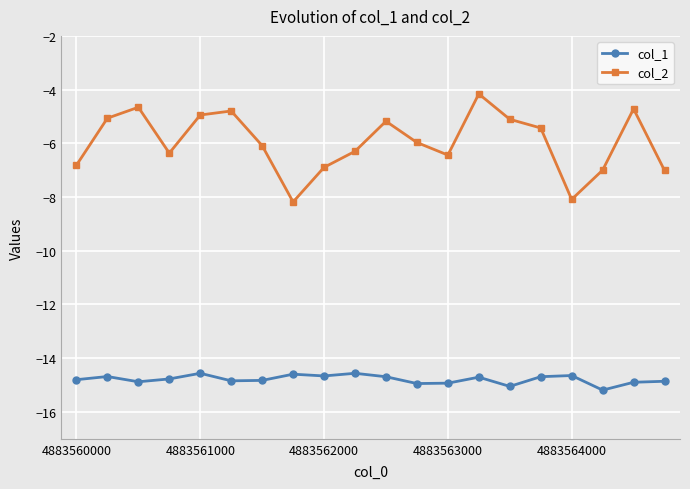

Rank the series by their average value, from lowest to highest.

col_1, col_2